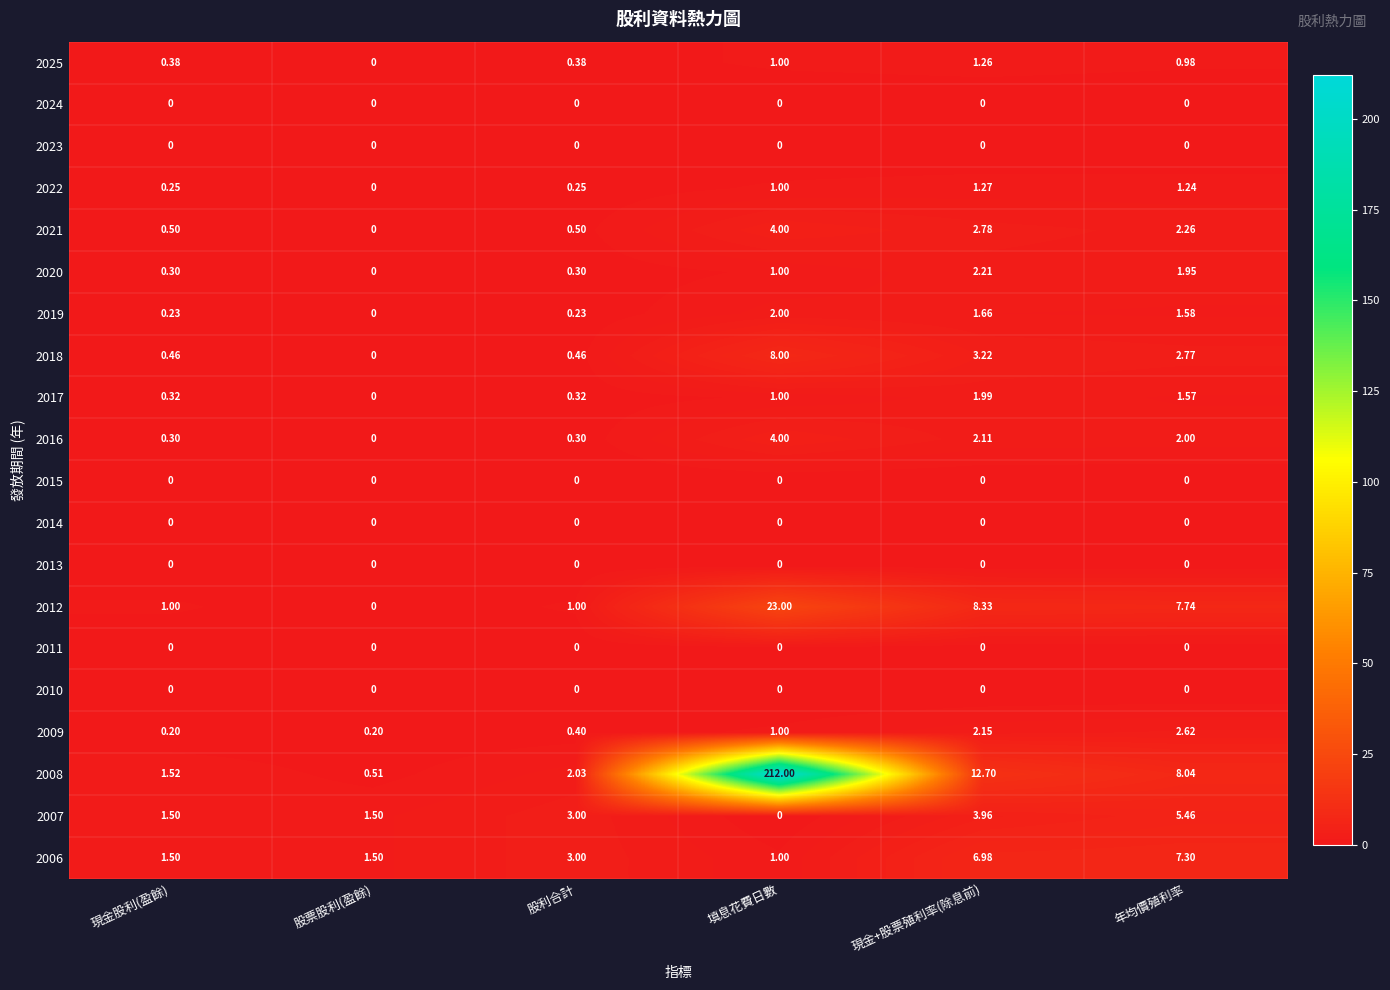

Is the value of 2018 at 股利合計 greater than the value of 2022 at 現金+股票殖利率(除息前)?

No